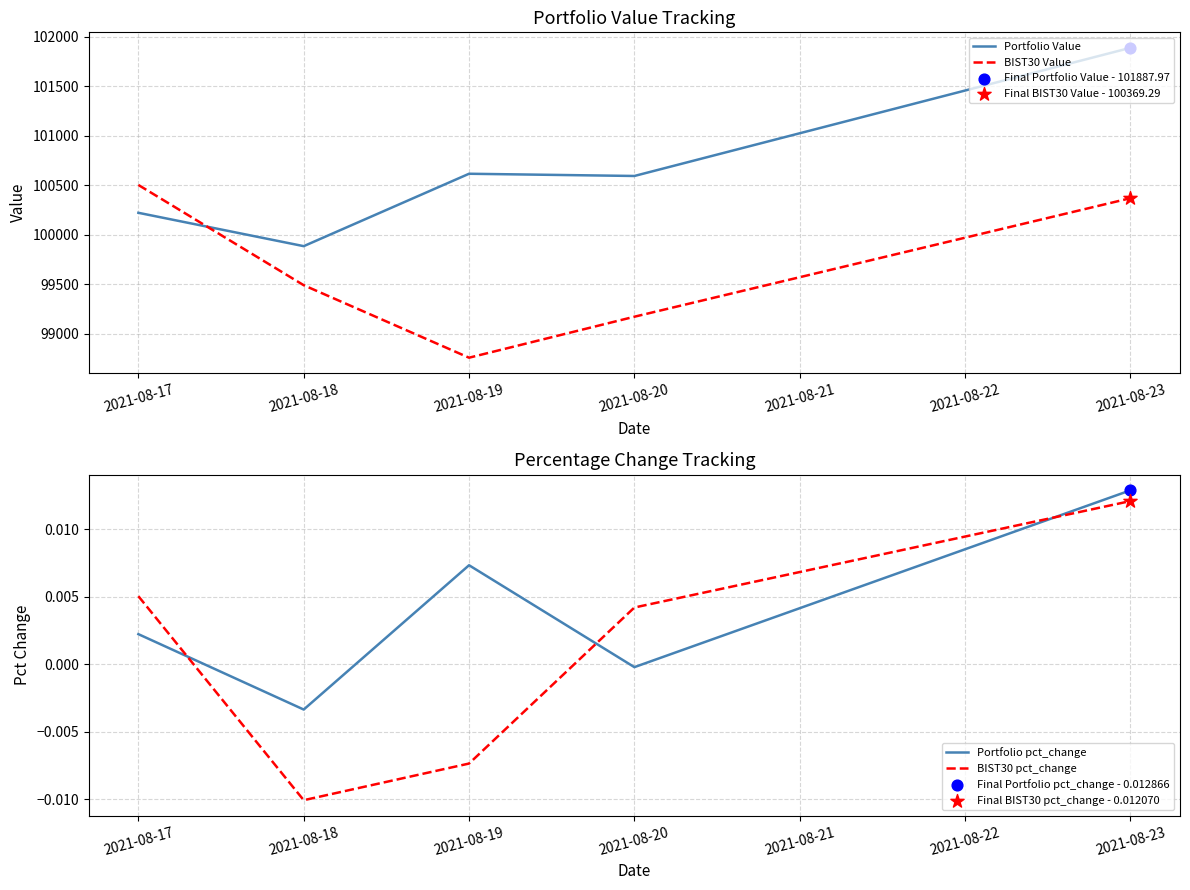

What are all the series names shown in the legend?

Portfolio Value, BIST30 Value, Portfolio pct_change, BIST30 pct_change